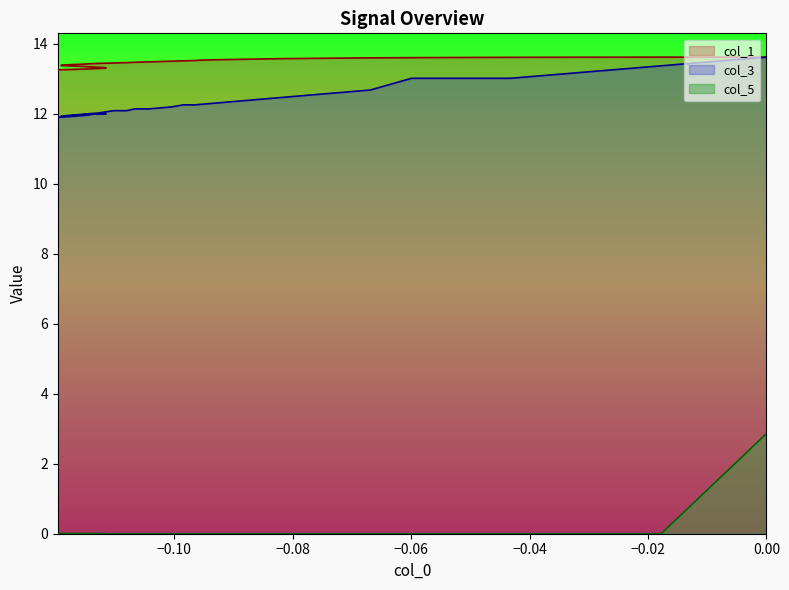

Does the chart display data point markers on the line(s)?

No